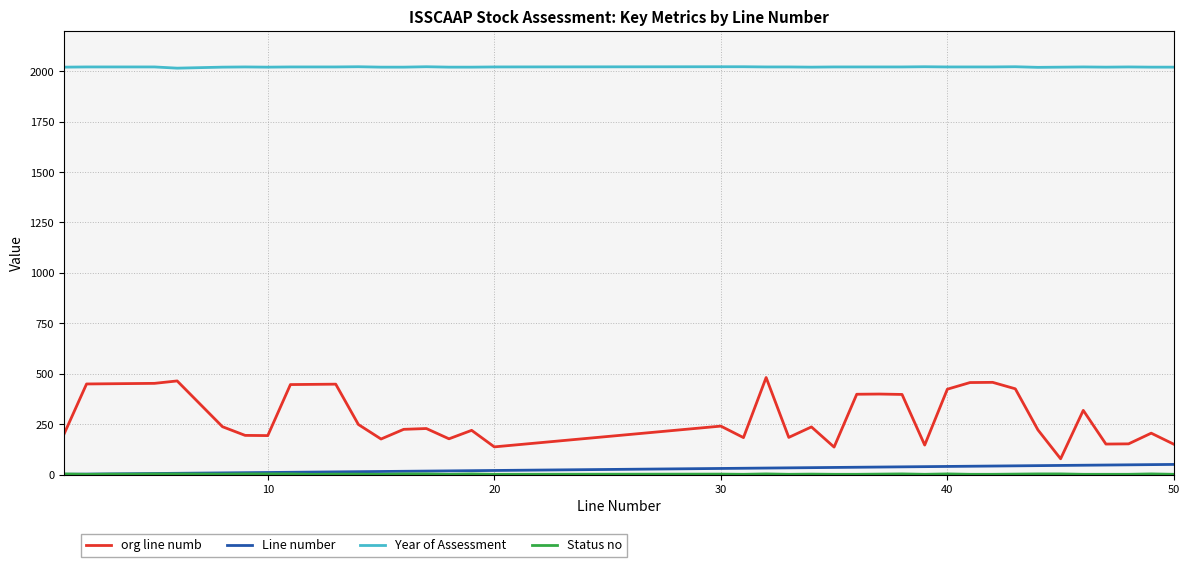

Which series has the widest spread of values?

org line numb